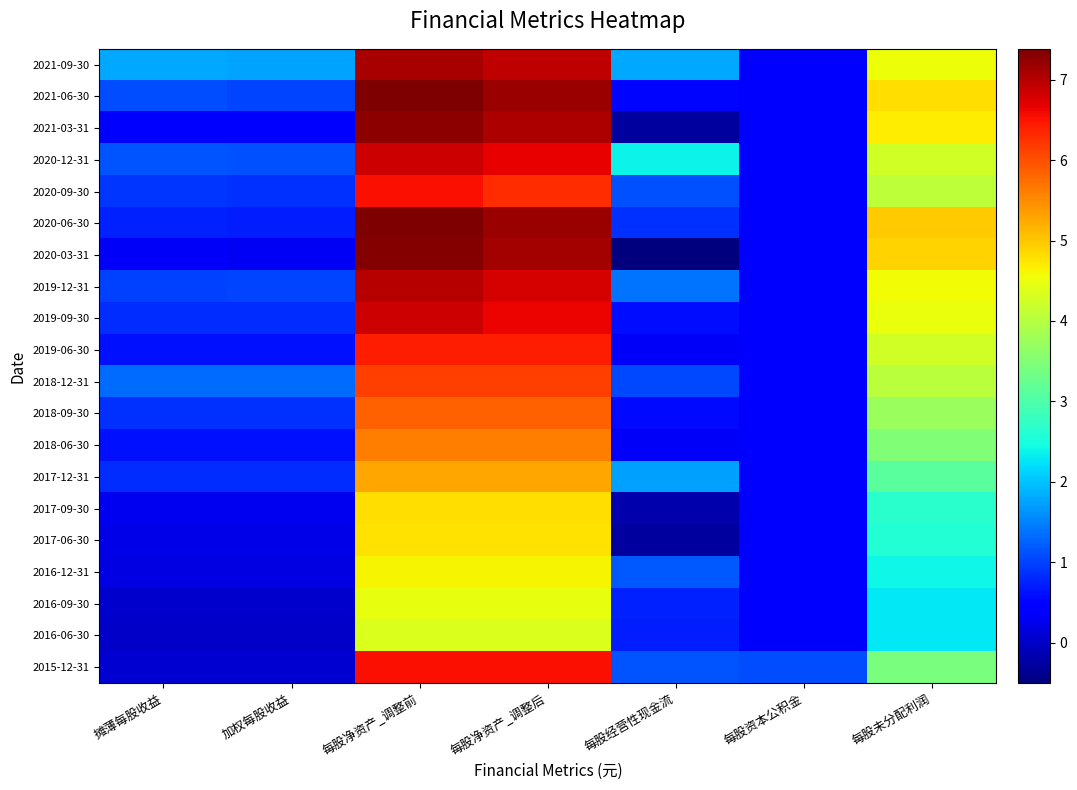

At how many categories does at least one series exceed 1?

7